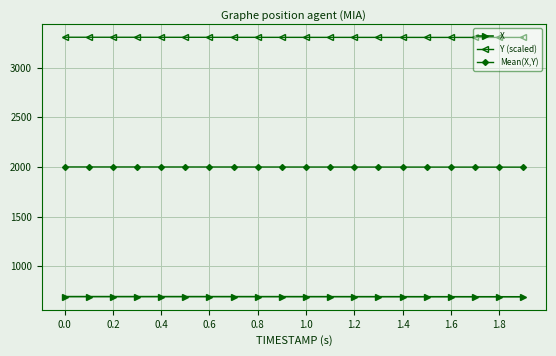

How many distinct data groups are displayed?

3